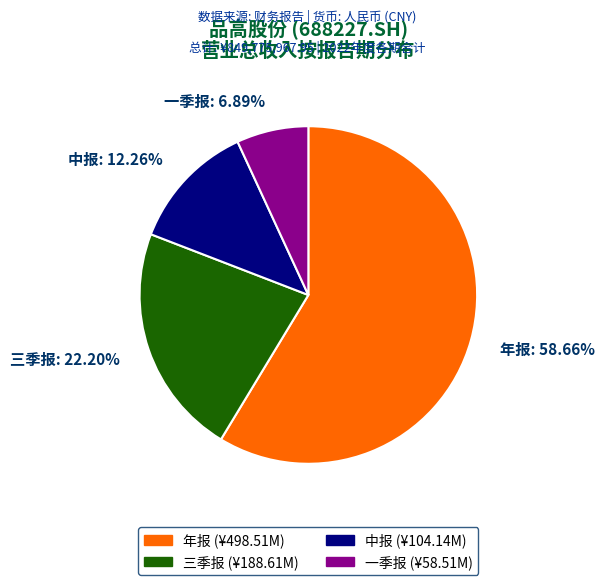

Combined, do 一季报 and 三季报 account for over 50%?

No